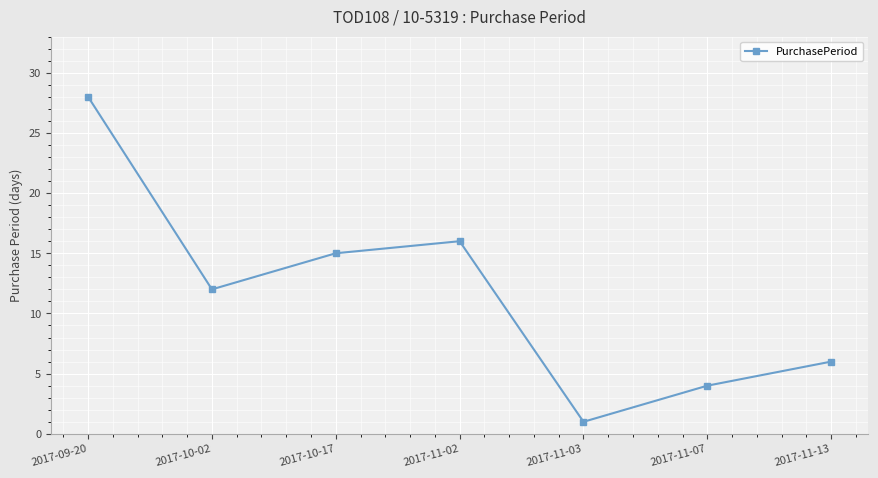

What is the difference between the second highest and minimum values?

15